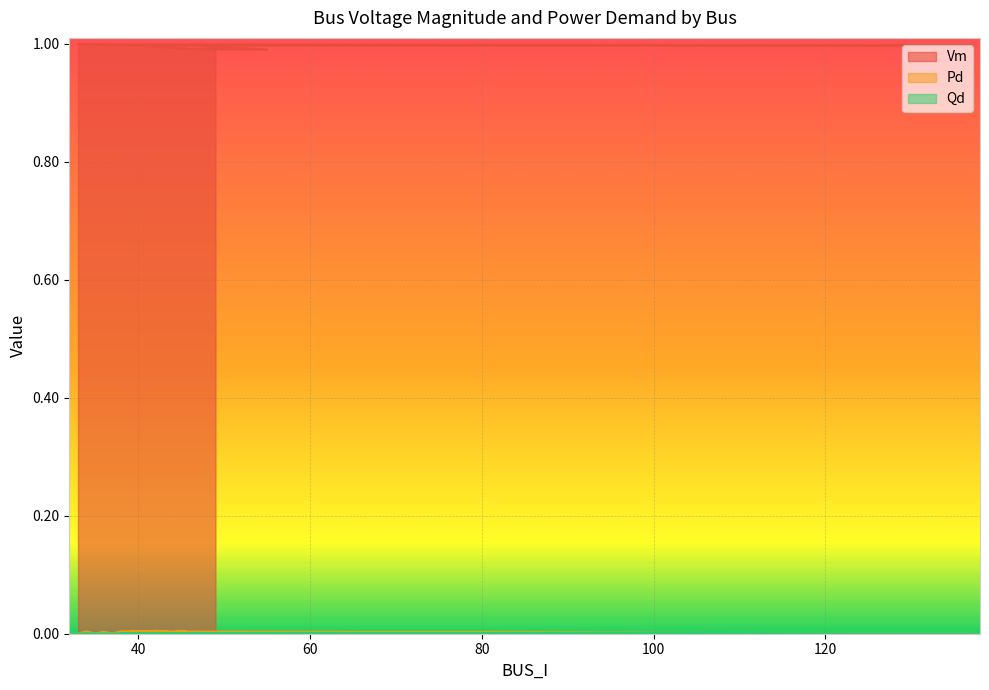

Reading left to right, extract all data points from this chart.

Vm: 33=1.0	34=1.0	35=1.0	36=1.0	37=1.0	38=1.0	137=1.0	39=1.0	40=1.0	41=1.0	42=1.0	43=1.0	44=1.0	45=1.0	46=1.0	55=1.0	47=1.0	48=1.0	49=1.0
Pd: 33=0.0	34=0.0	35=0.0	36=0.0	37=0.0	38=0.0	137=0.0	39=0.0	40=0.0	41=0.0	42=0.0	43=0.0	44=0.0	45=0.0	46=0.0	55=0.0	47=0.0	48=0.0	49=0.0
Qd: 33=0.0	34=0.0	35=0.0	36=0.0	37=0.0	38=0.0	137=0.0	39=0.0	40=0.0	41=0.0	42=0.0	43=0.0	44=0.0	45=0.0	46=0.0	55=0.0	47=0.0	48=0.0	49=0.0